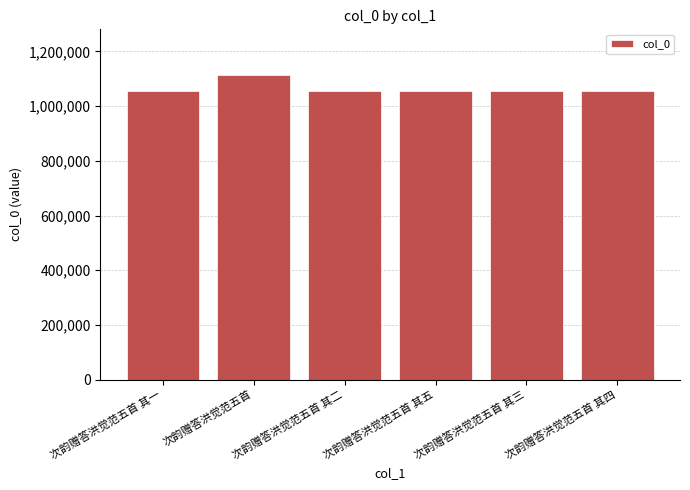

What is the difference between the maximum and minimum values?

57871